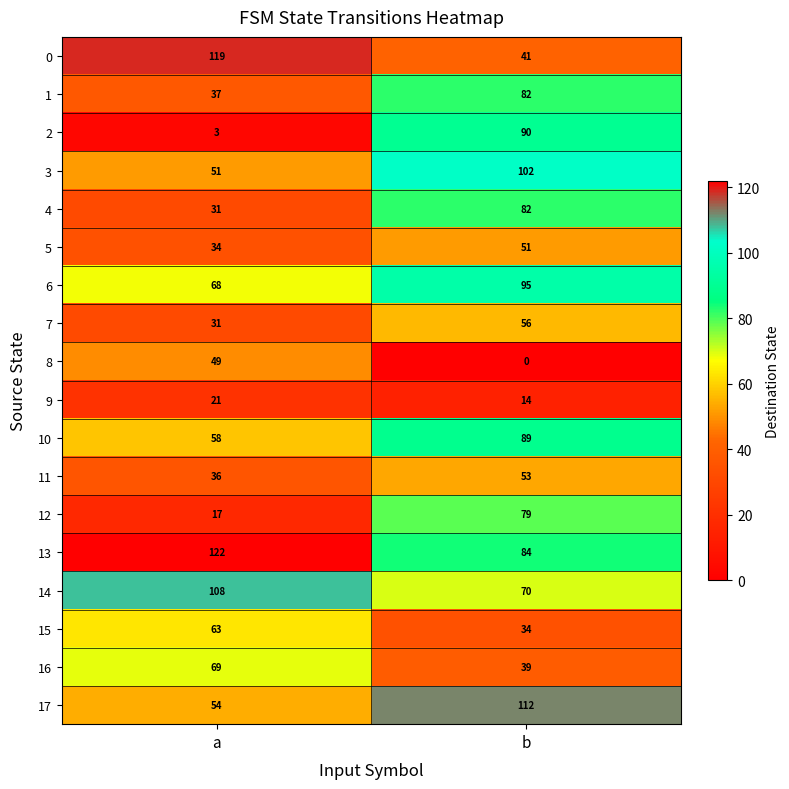

Count the number of data series in this chart.

18